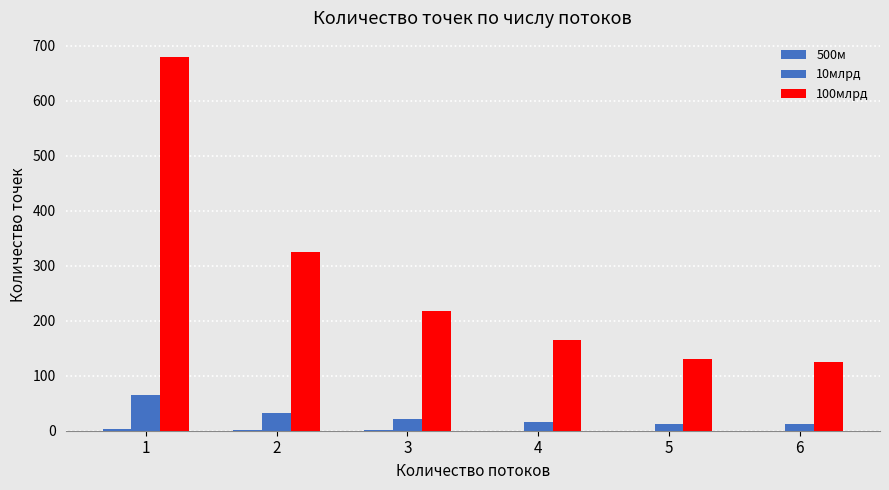

Count the number of data series in this chart.

3